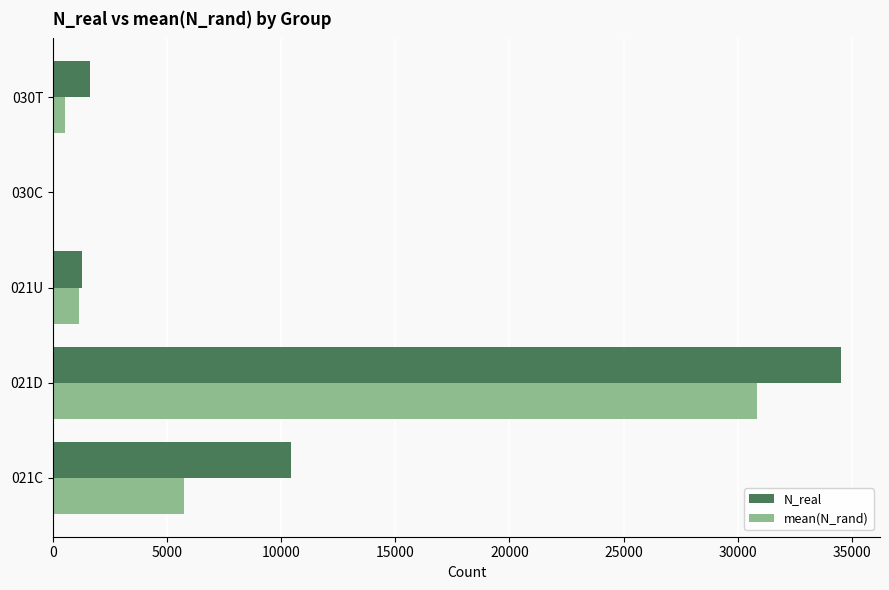

What is the maximum value shown in the chart?

34509.0